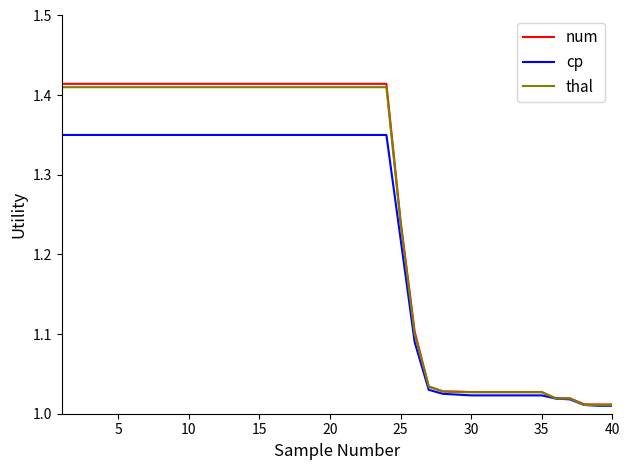

Does the chart display data point markers on the line(s)?

No